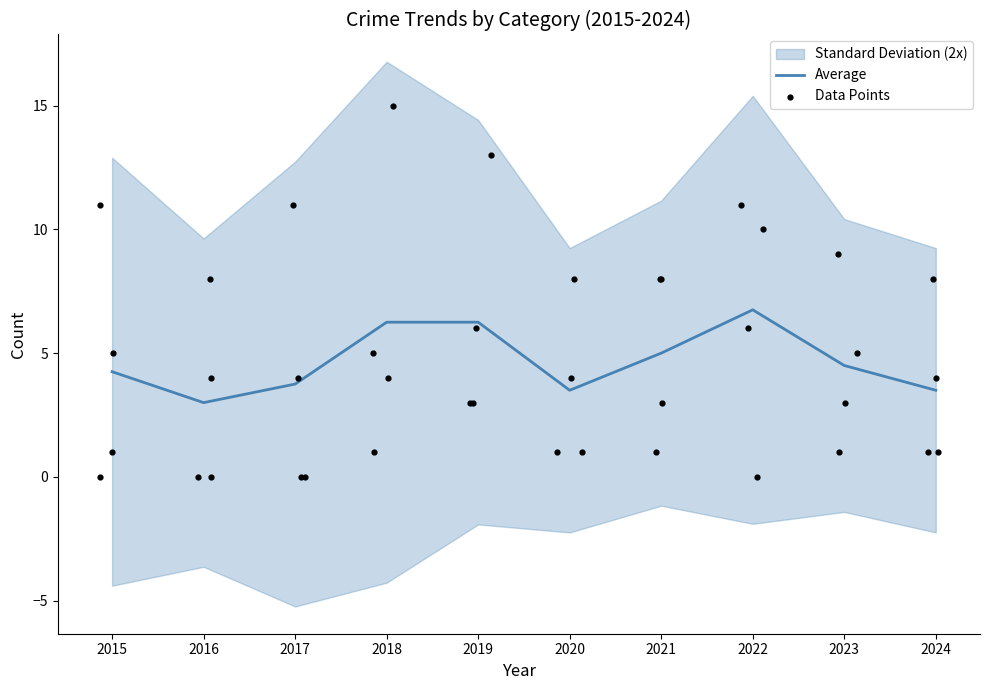

Is the value of Average at 2015 greater than the value of Data Points at 2023?

No